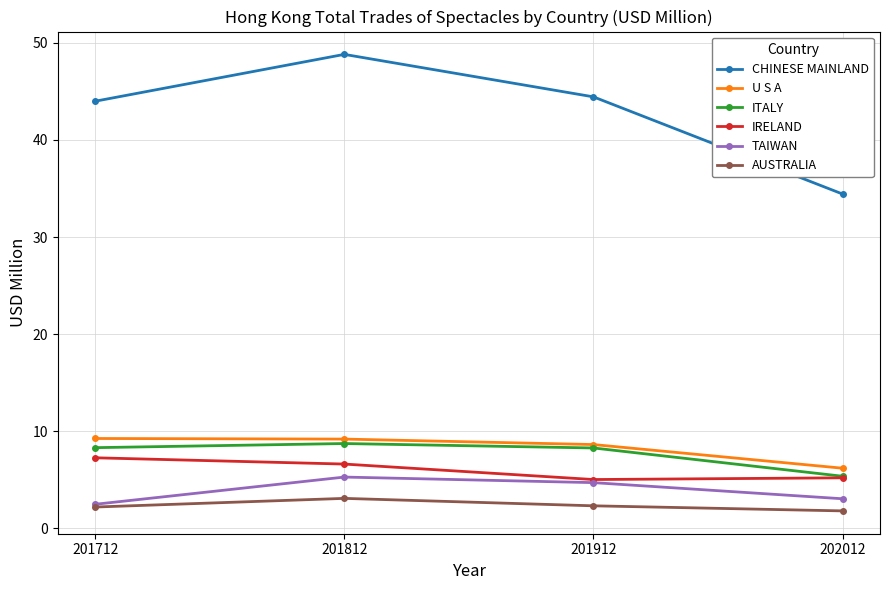

Which category has the lowest value in the CHINESE MAINLAND series?

202012